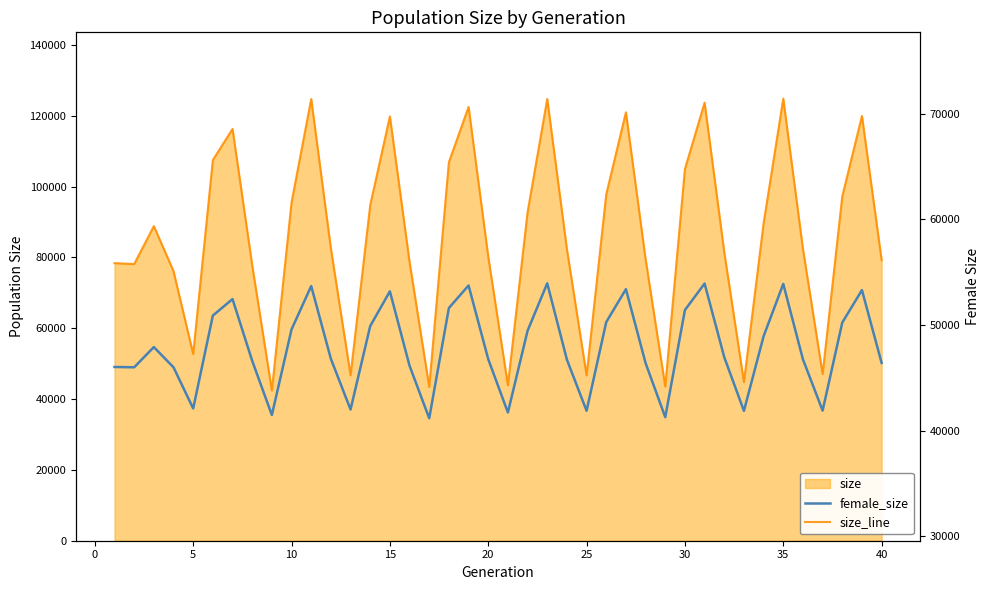

Is the value of female_size at 0 greater than the value of size_line at 25?

No